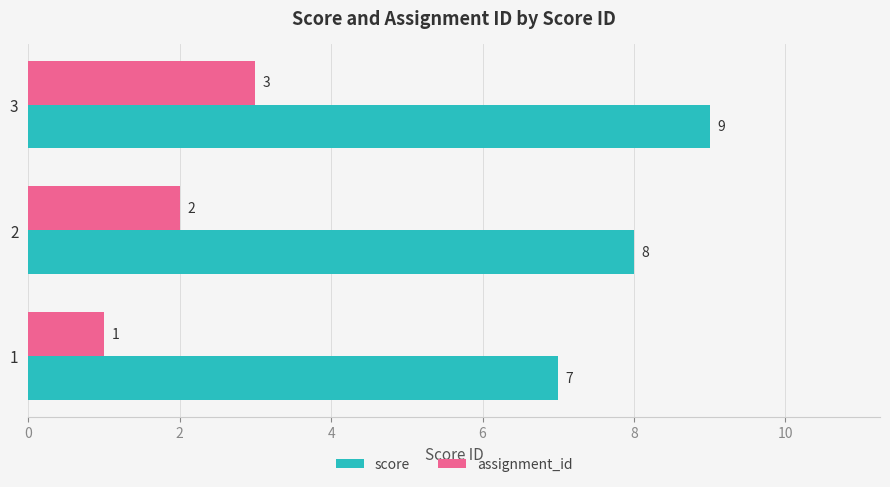

How many data points does each series have?

3